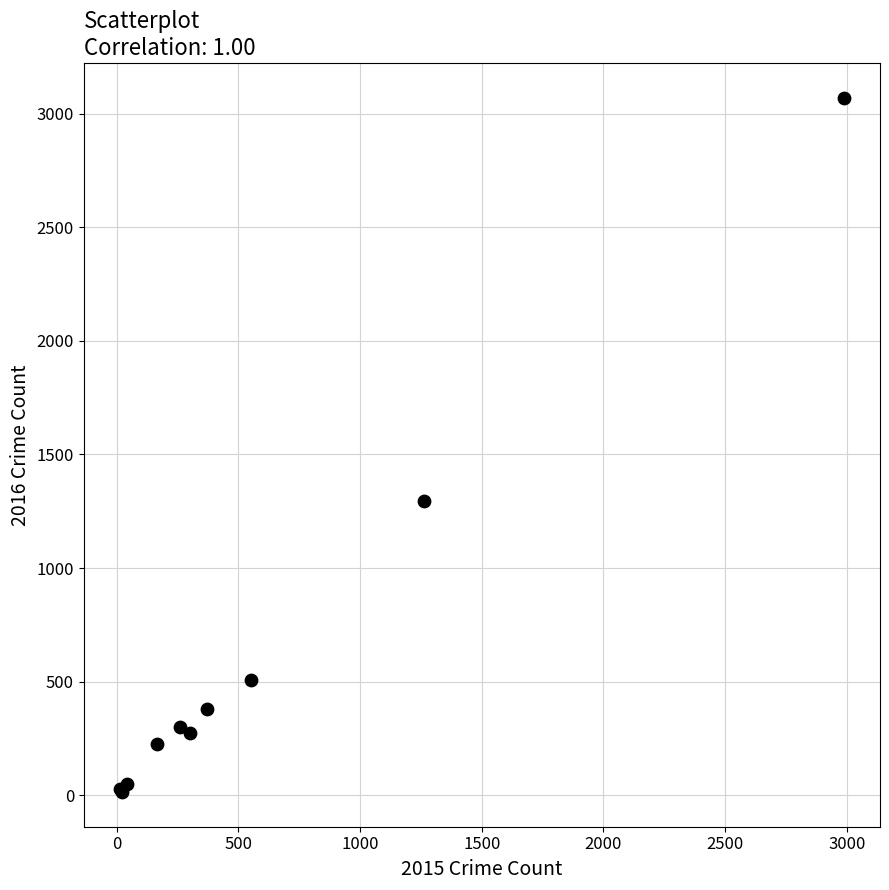

What Y value in the scatter plot is closest to 1542?

1297